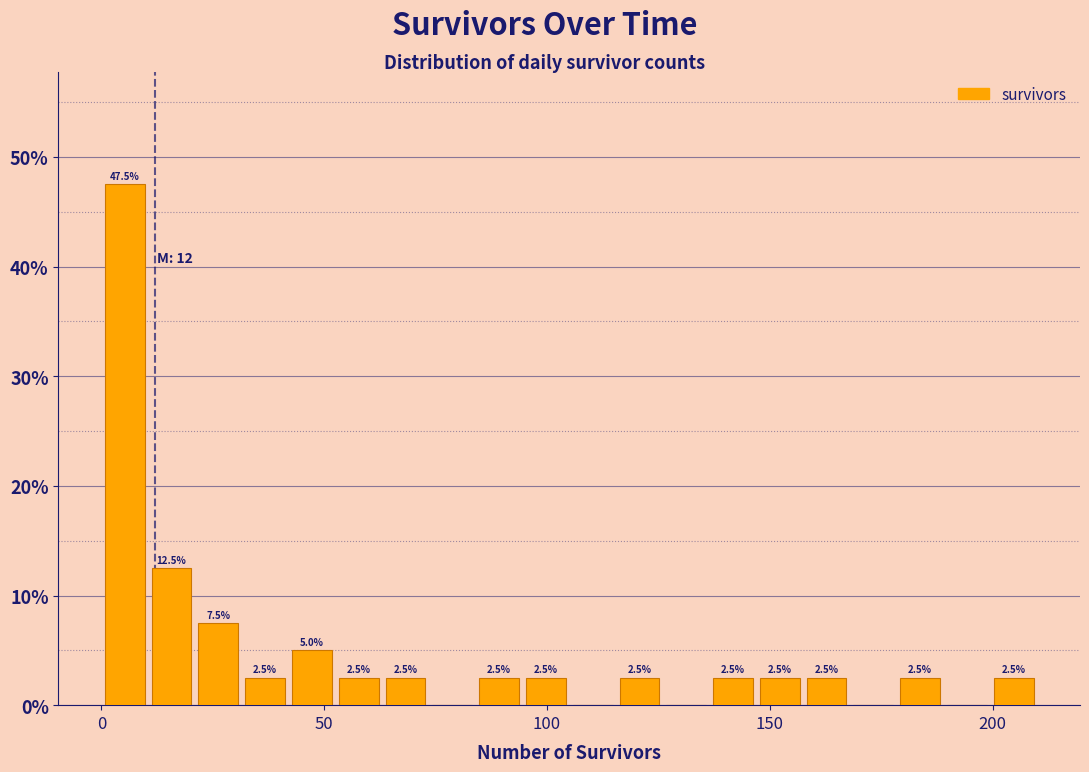

Around what value on the x-axis is the tallest bar? Give the approximate position of its centre, as read against the axis.

5